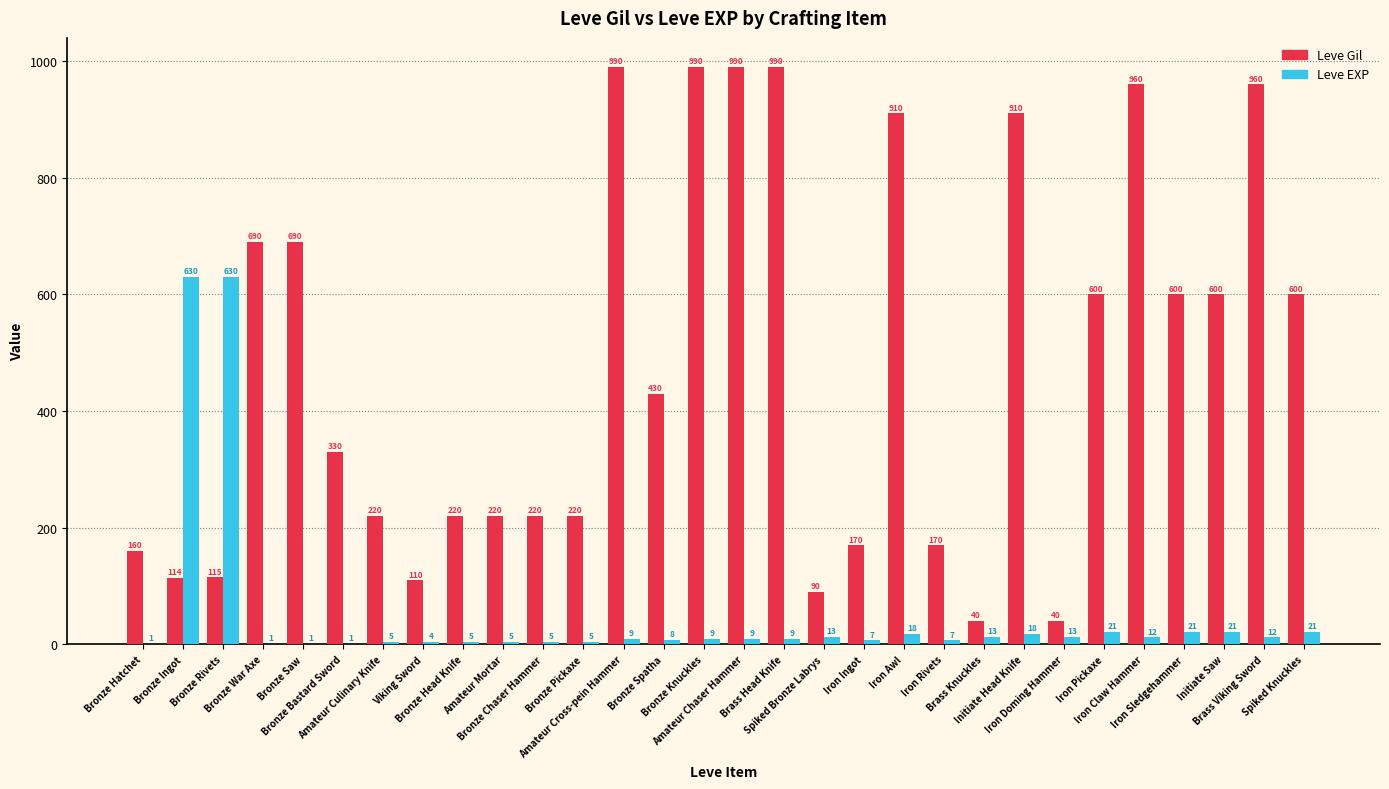

What is the greatest value displayed?

990